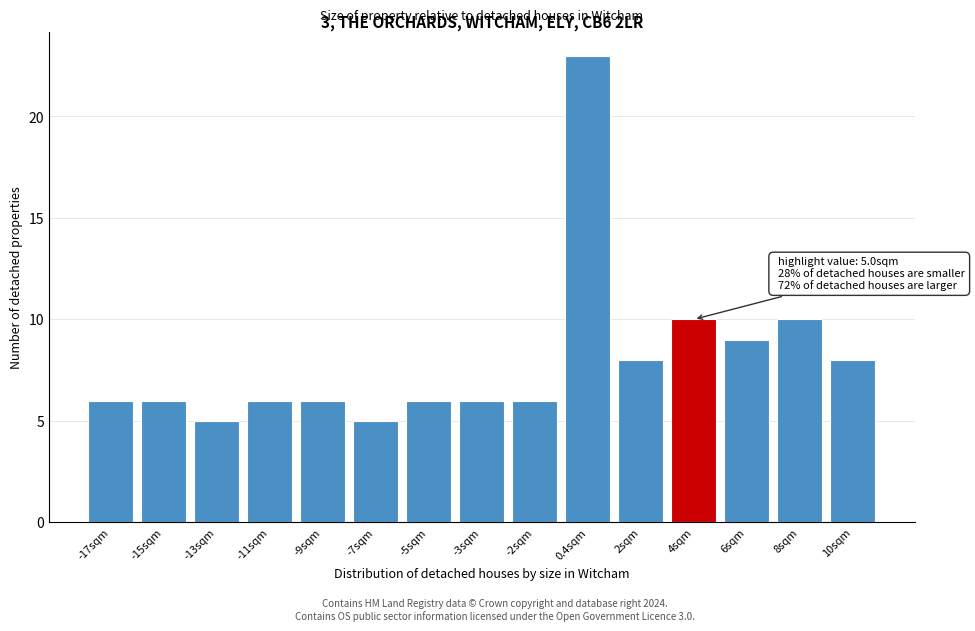

Reading left to right, transcribe all the data shown in this chart.

6	6	5	6	6	5	6	6	6	23	8	10	9	10	8